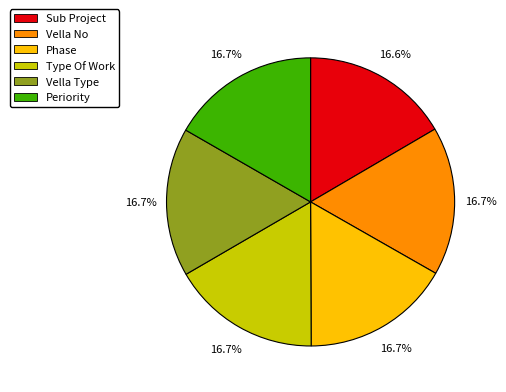

Does Phase represent more than half of the total?

No